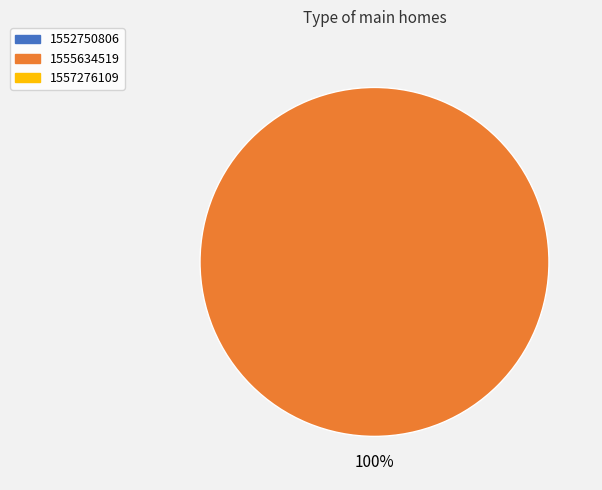

How many slices are in this pie chart?

1